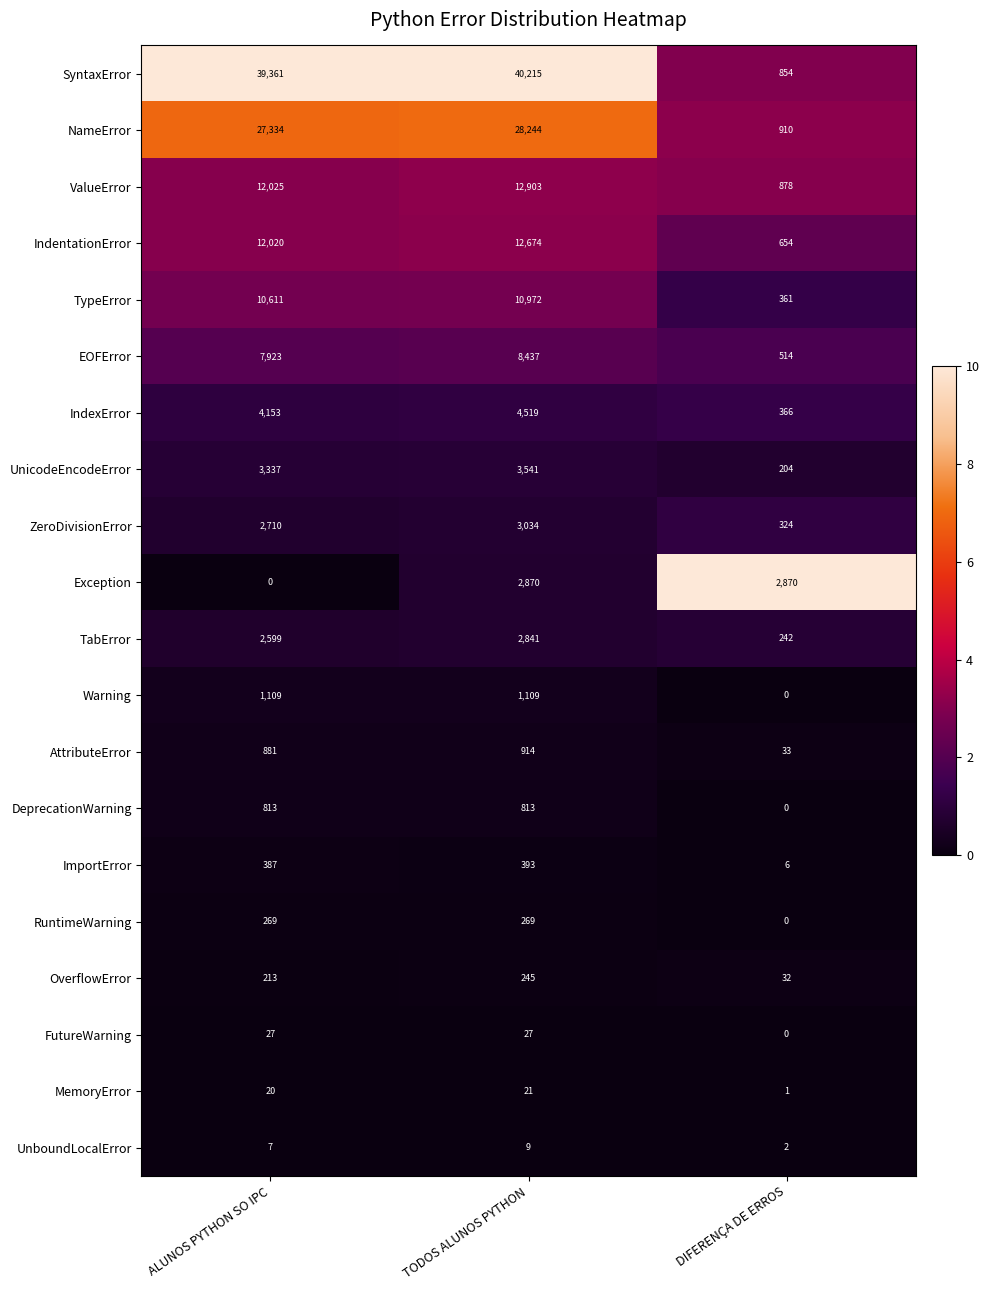

At which category is the sum across all series the highest?

TODOS ALUNOS PYTHON